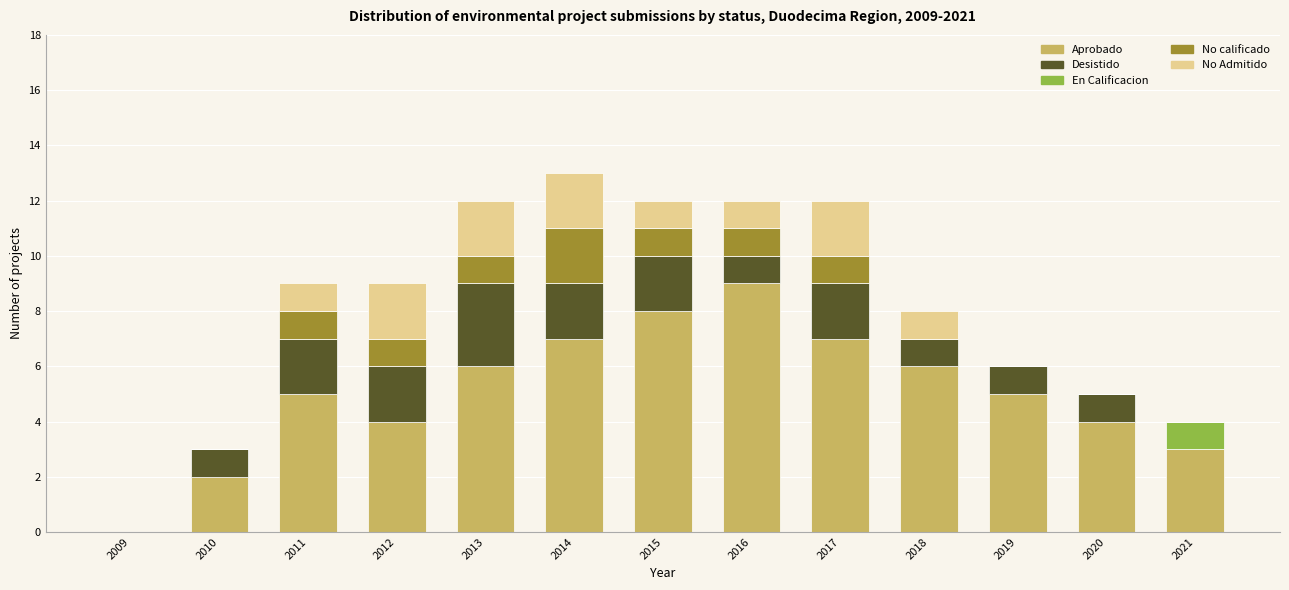

Is it true that Aprobado equals 2 at 2010?

True